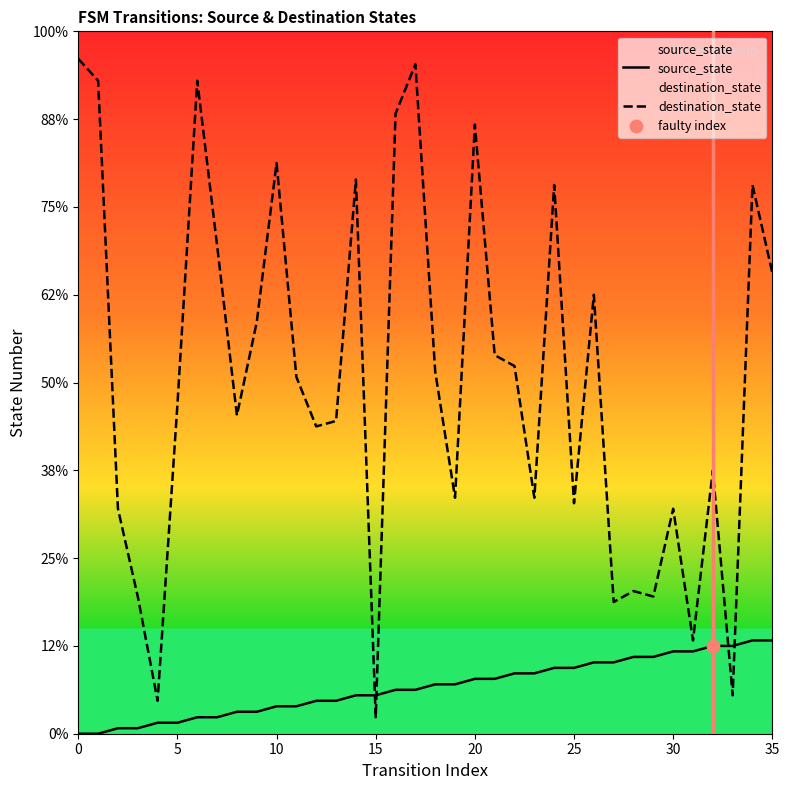

At which category is the sum across all series the highest?

17